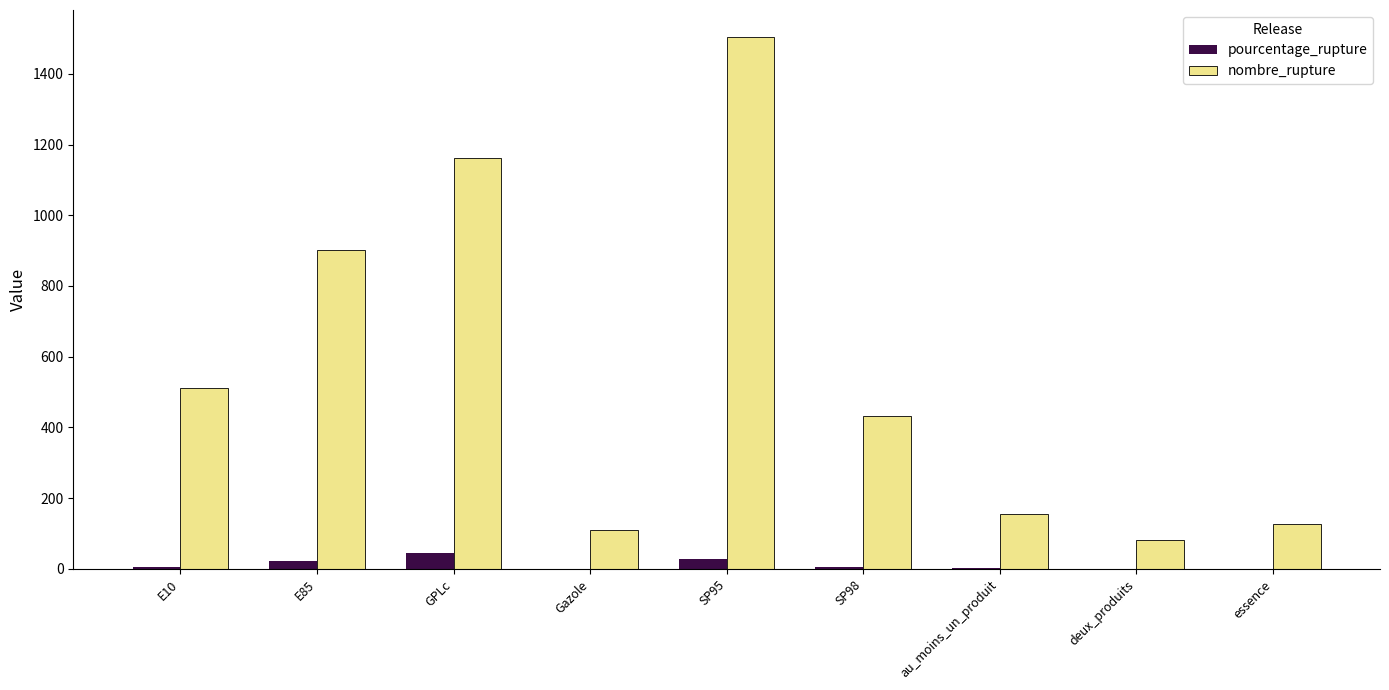

What is the greatest value displayed?

1505.0